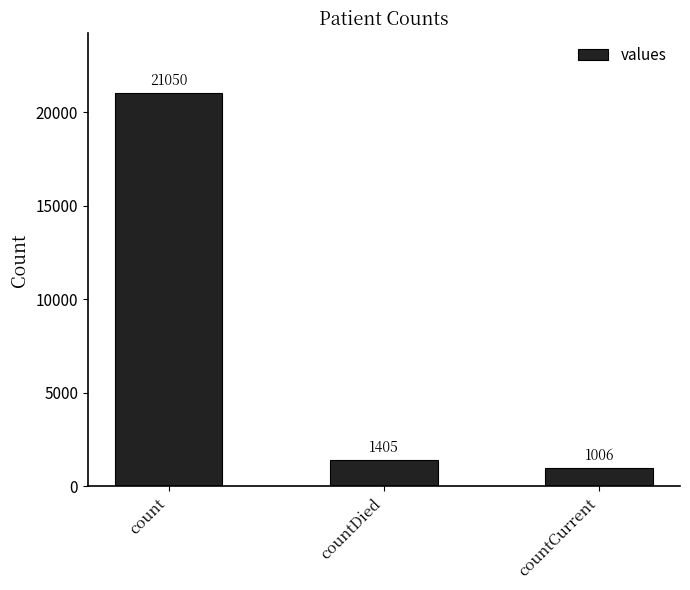

Which label corresponds to the smallest value in the chart?

countCurrent